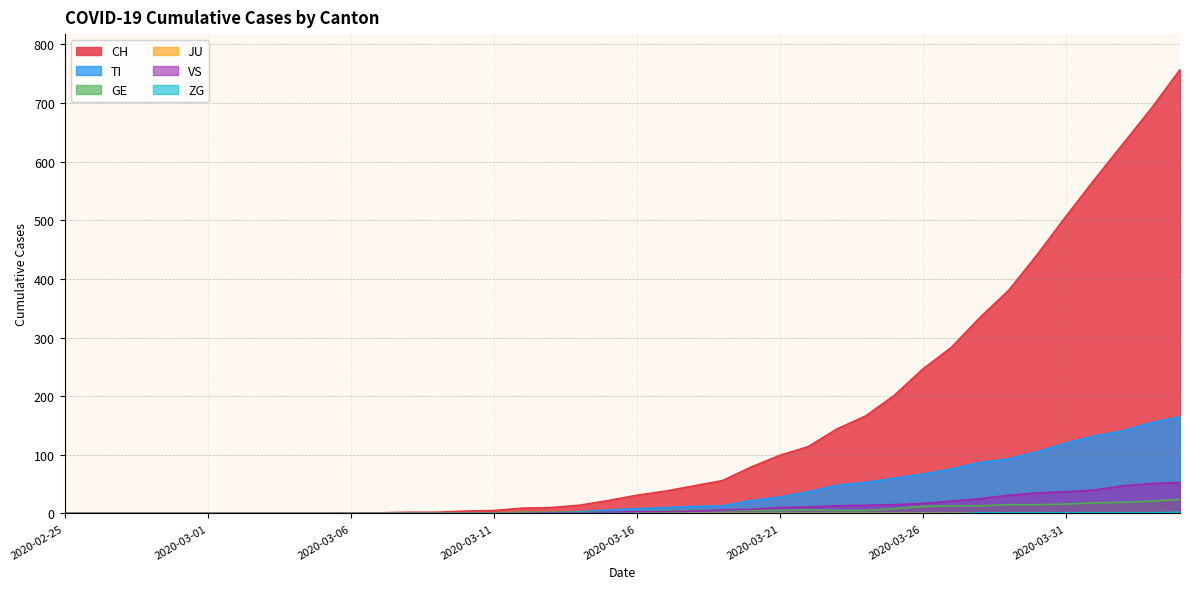

True or false: GE and CH cross at least once.

False